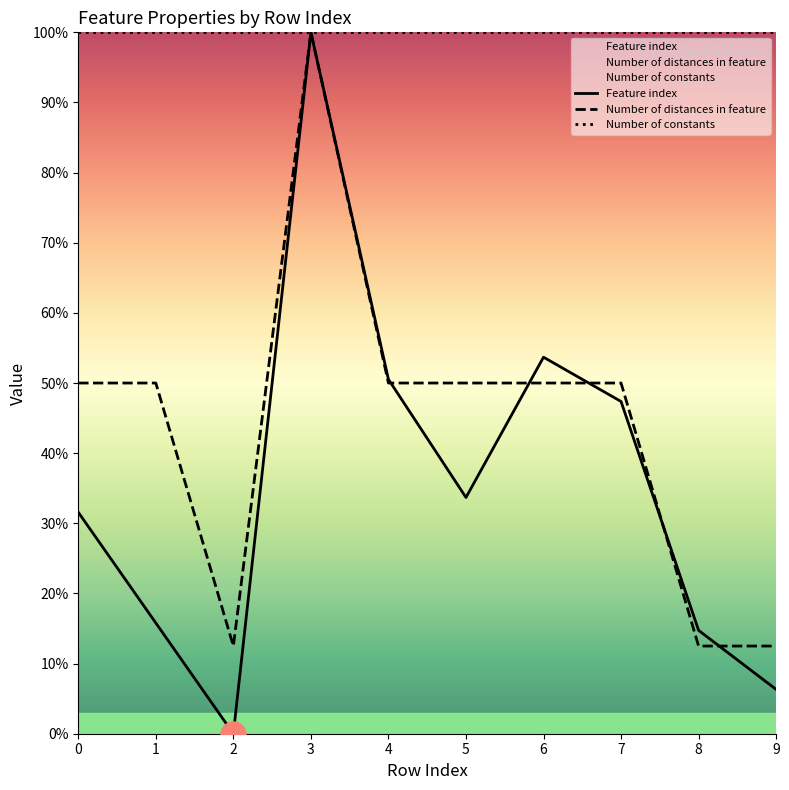

How many values in the Feature index series exceed 33?

5